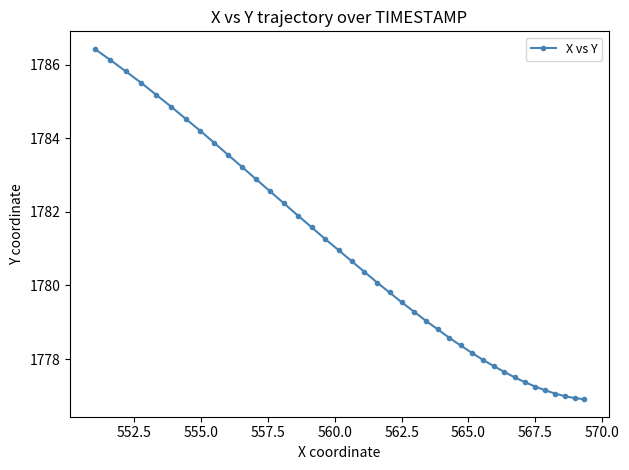

What is the average value?

1780.8